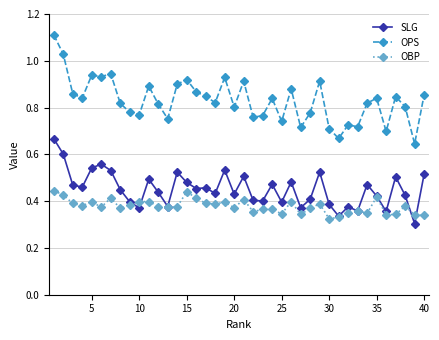

Count the SLG values in the range 0 to 1.

40